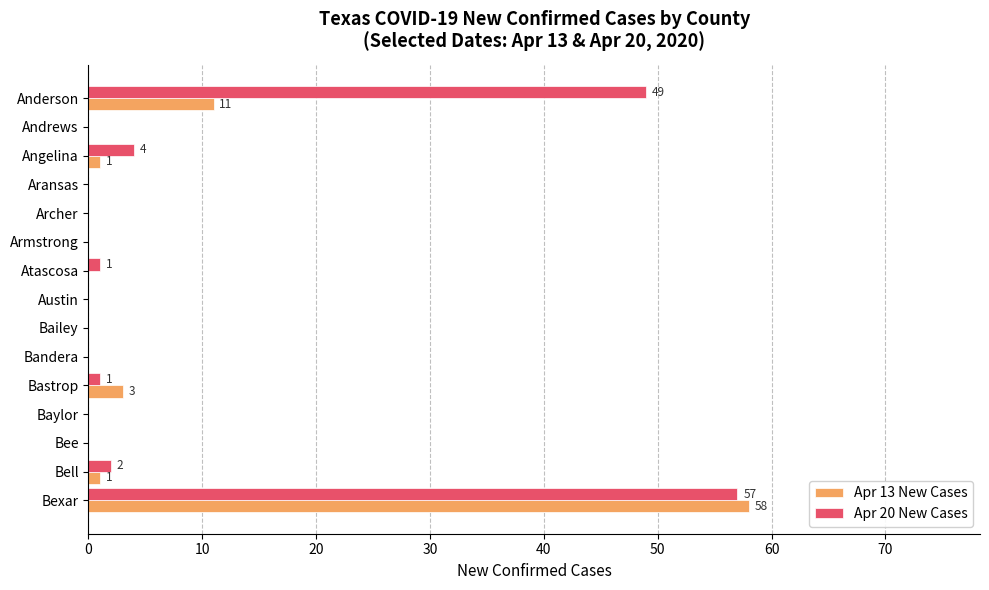

What is the sum of all Apr 13 New Cases values?

74